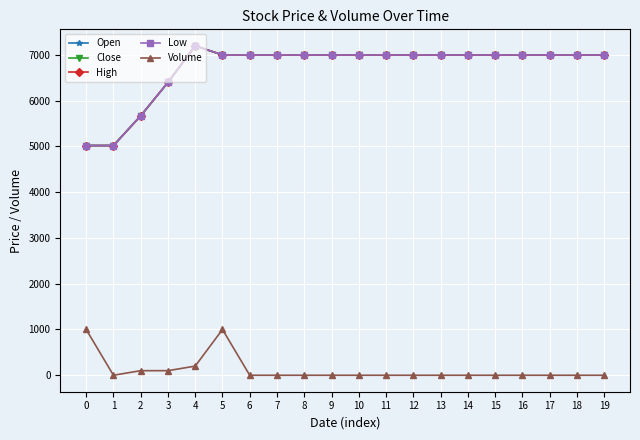

Does the chart have visible grid lines?

Yes